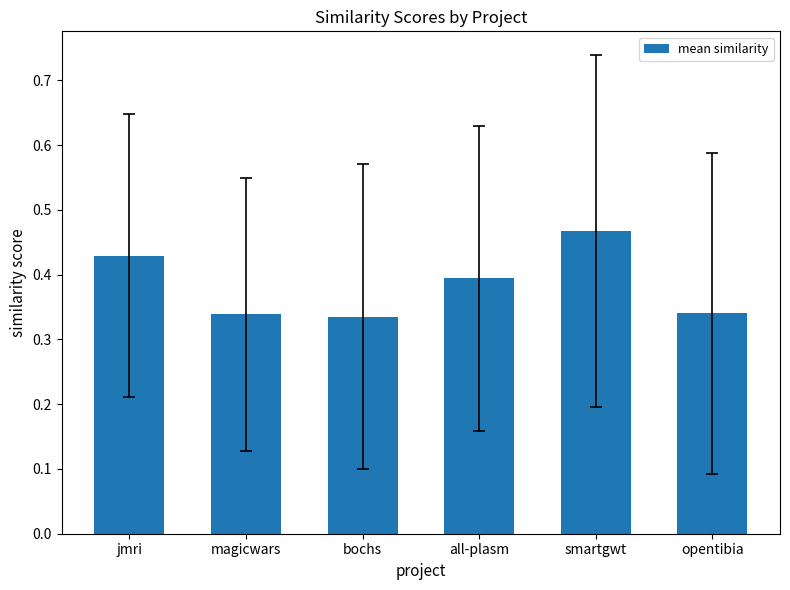

What is the difference between the second highest and minimum values?

0.1